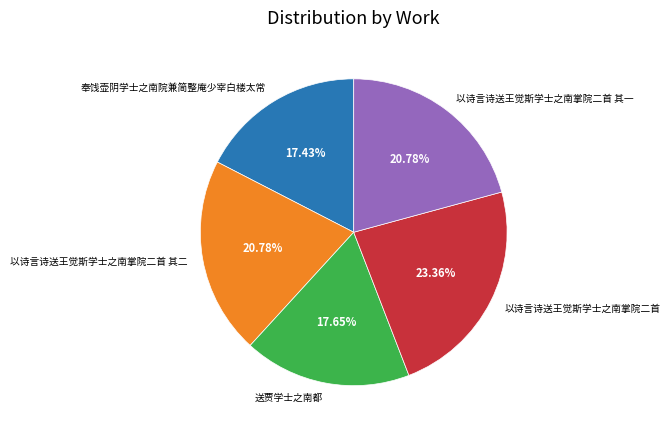

Is there a majority slice in this chart?

No